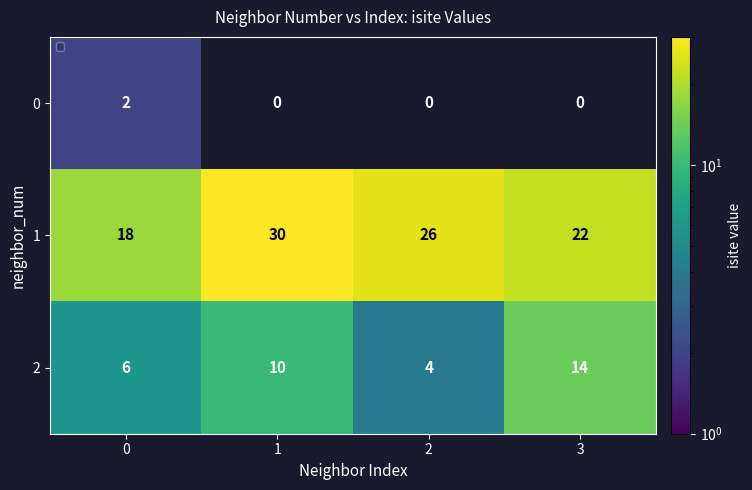

What is the difference between the maximum and minimum values in the 1 series?

12